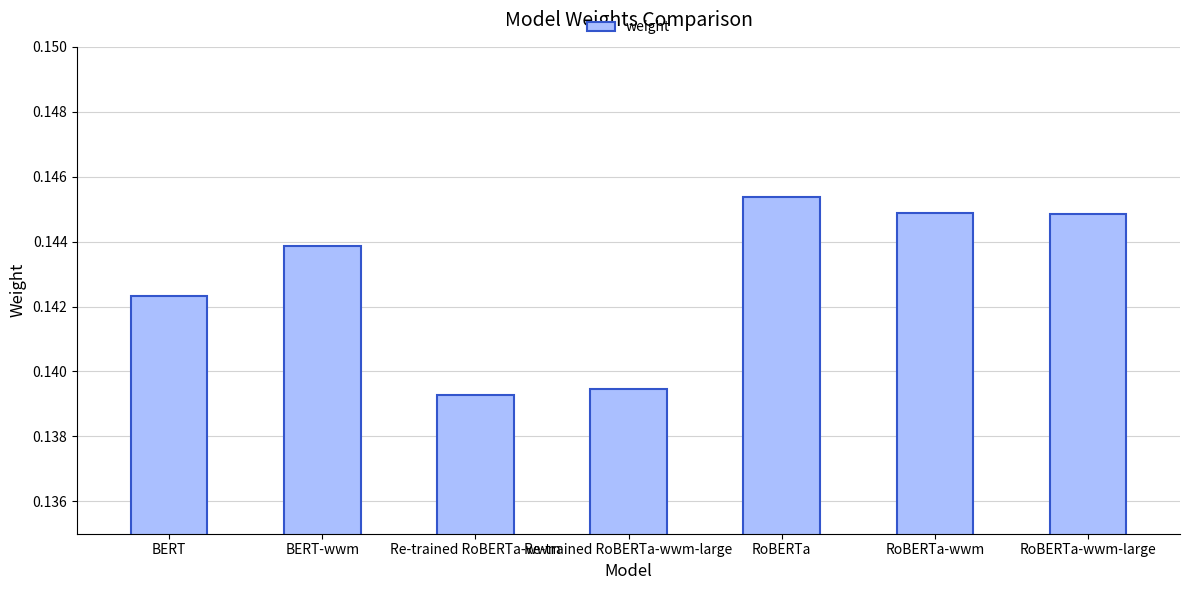

The value at RoBERTa-wwm is 0.2. True or false?

False